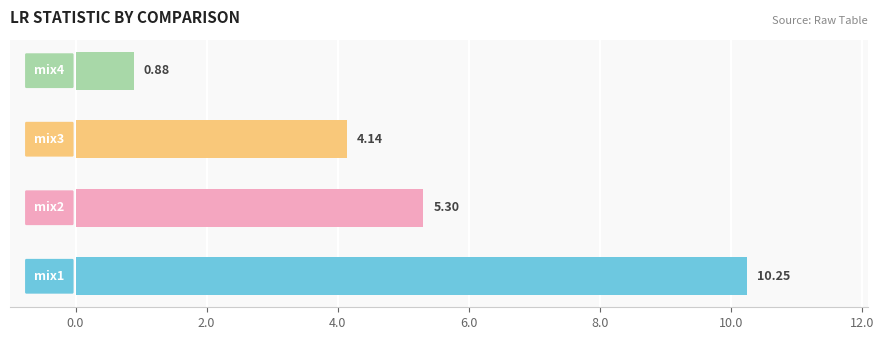

What is the average value?

5.1